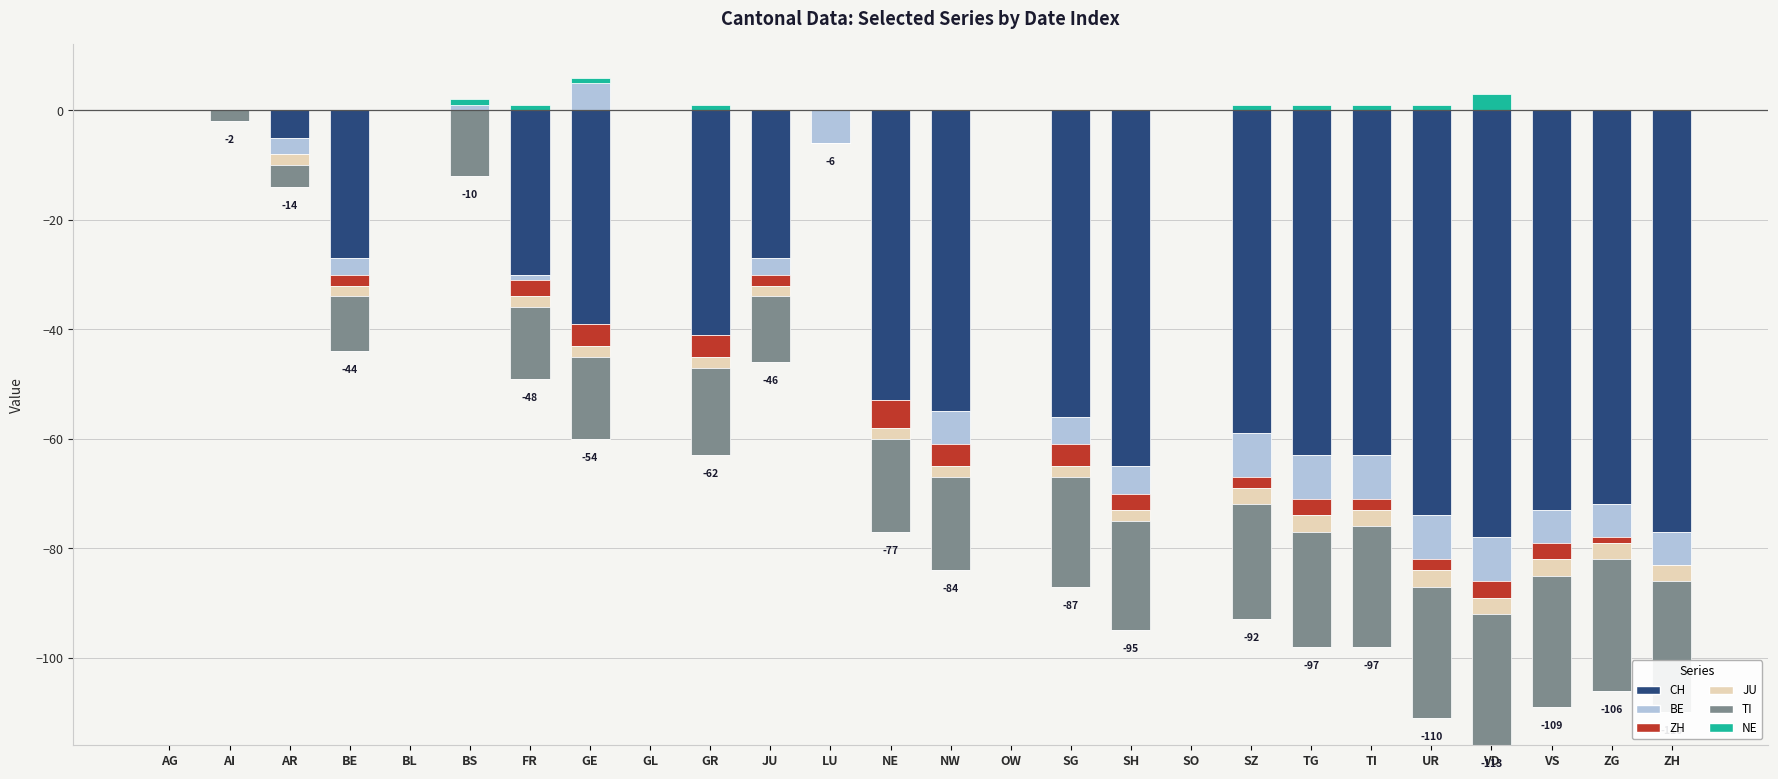

Which series has the largest total across all categories?

NE